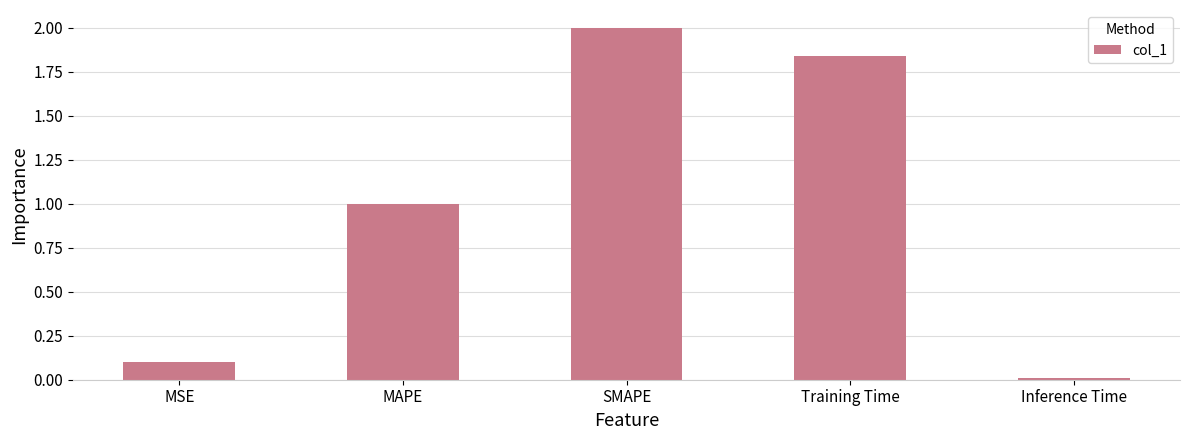

At which category does the chart reach its minimum across all series?

Inference Time